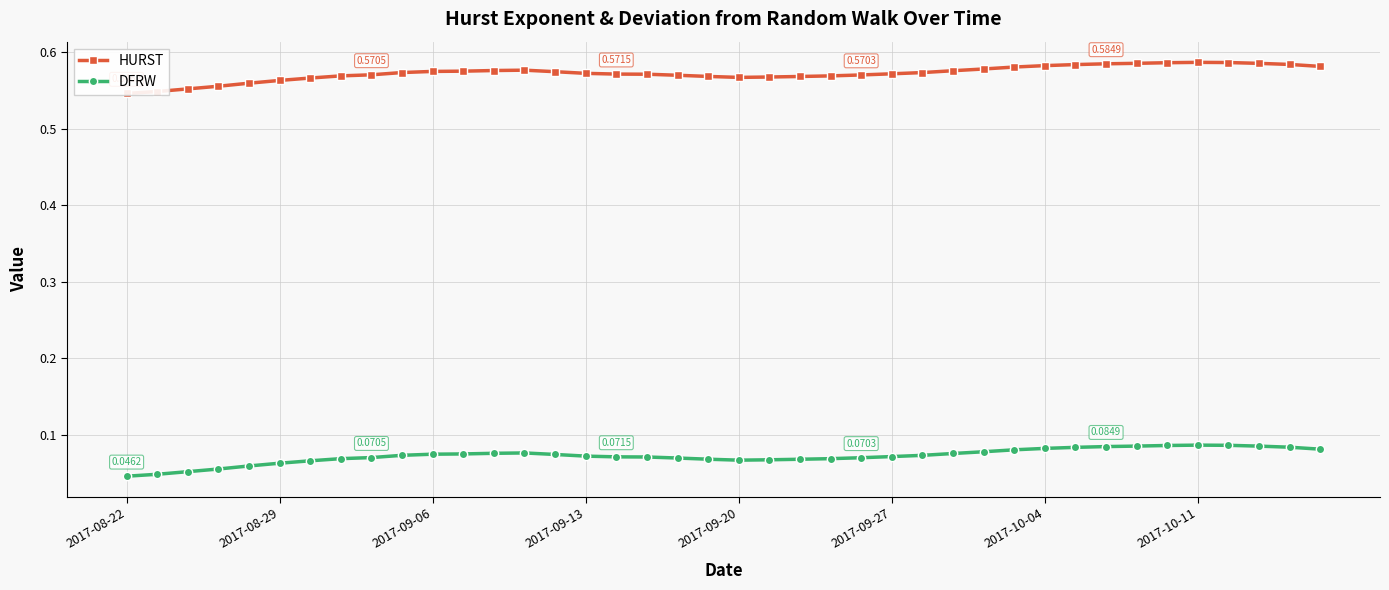

What is the value of the HURST point at the 30th from the left?

0.6